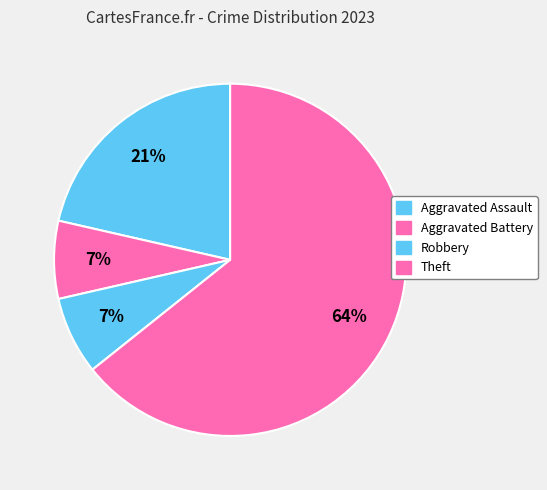

How many slices are in this pie chart?

4